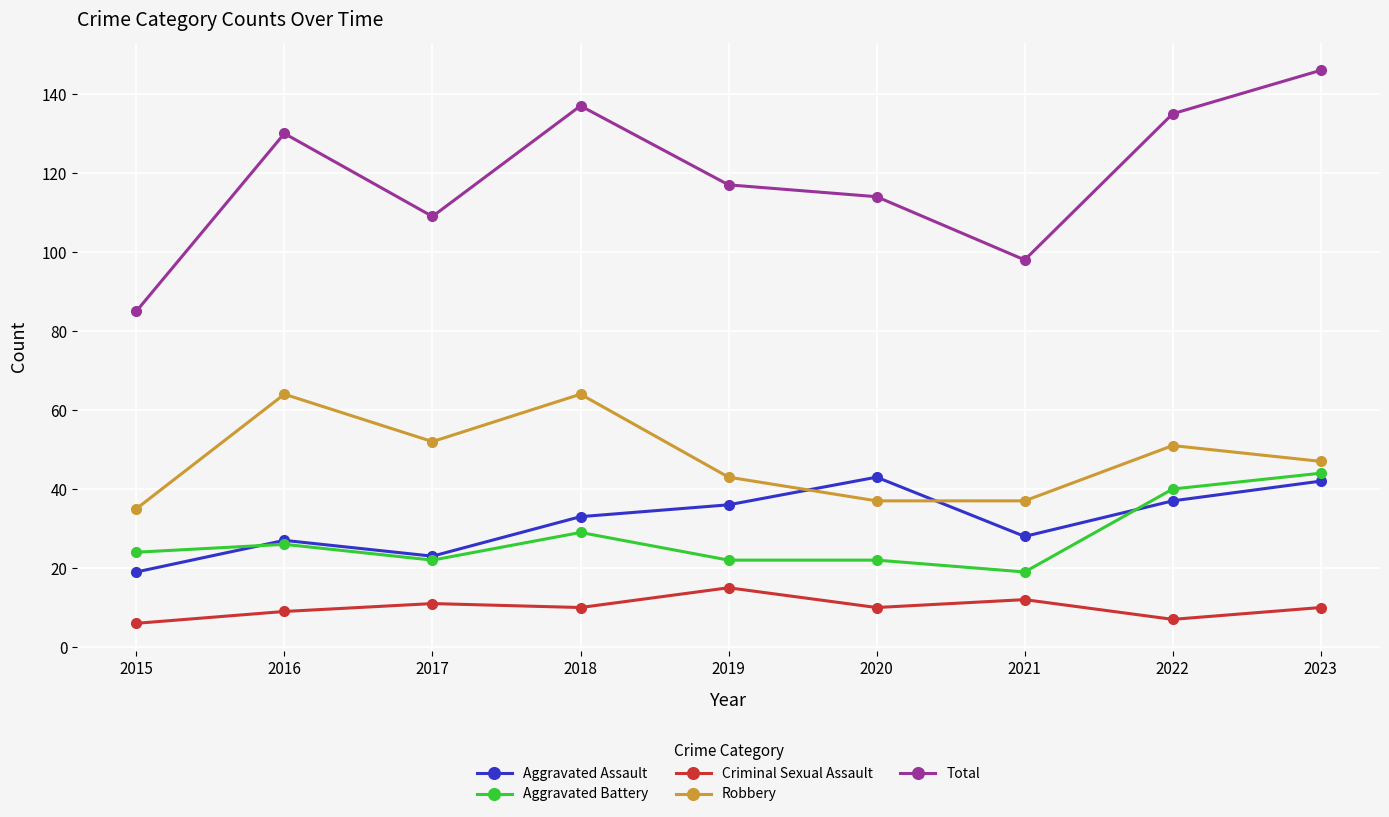

The Robbery series shows 24 at 2021. True or false?

False